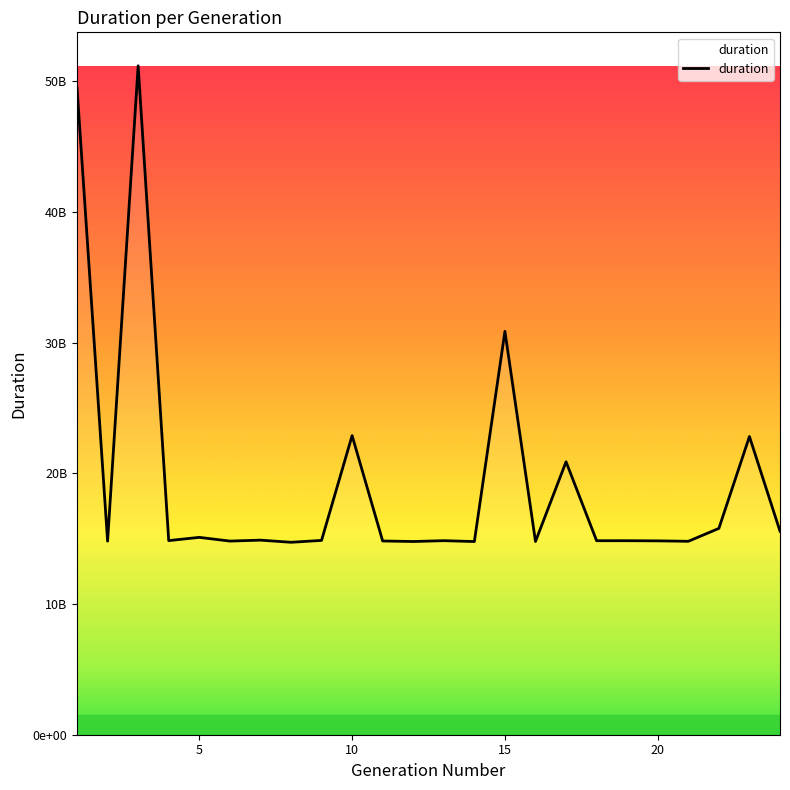

Does the chart have visible grid lines?

No